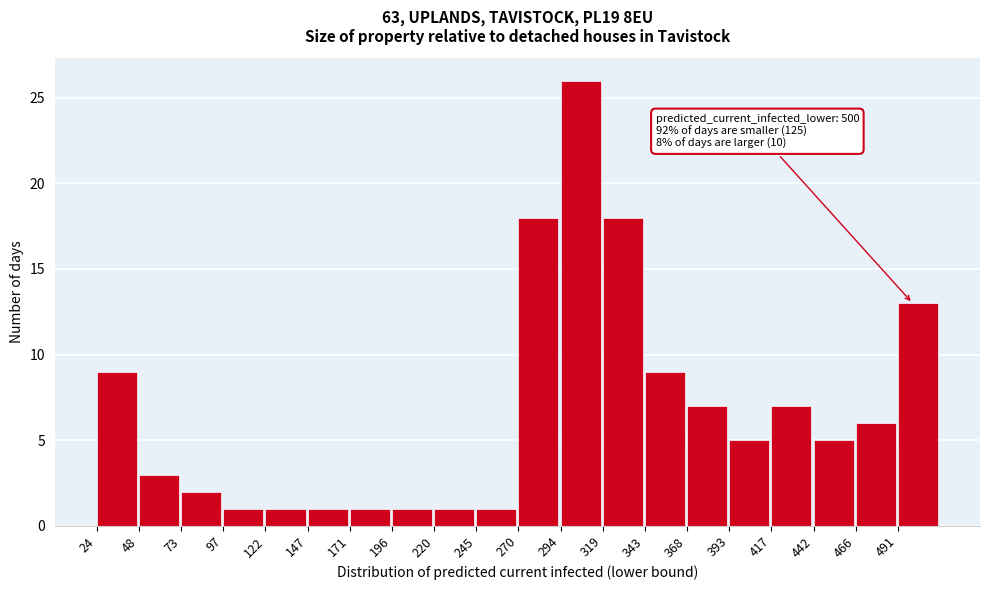

Over which range of the x-axis is the bar tallest?

295 to 320